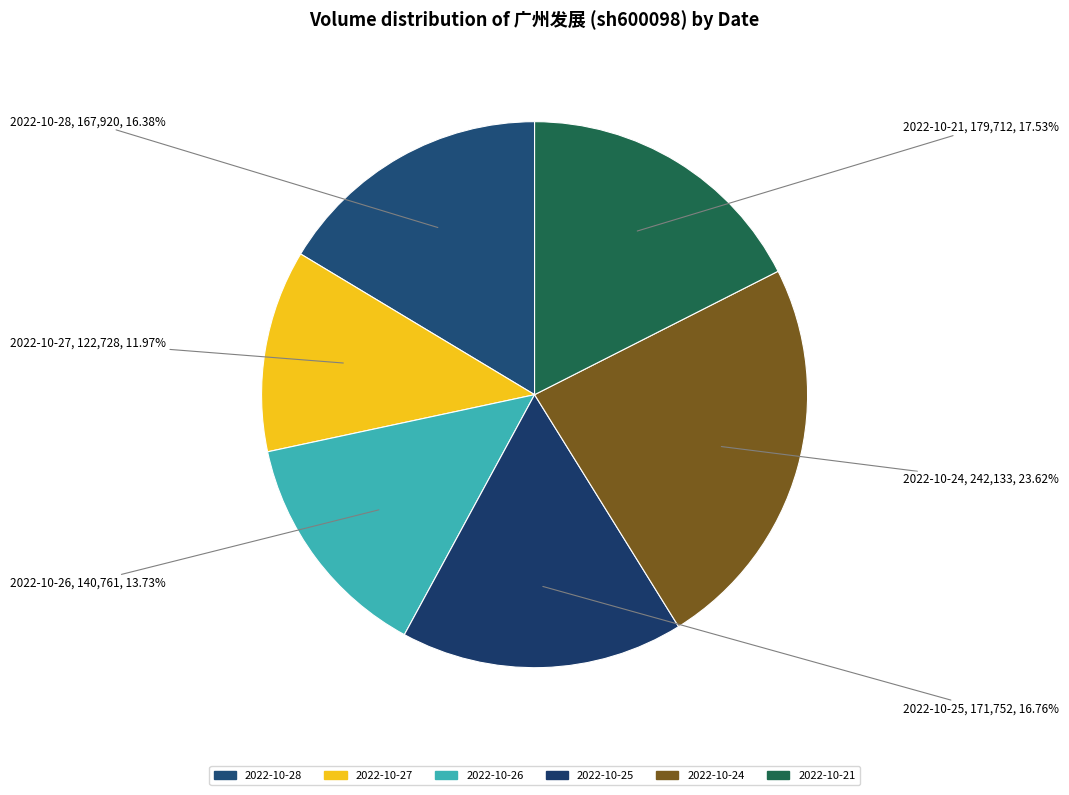

To the nearest percent, what percentage of the pie is 2022-10-25?

17%